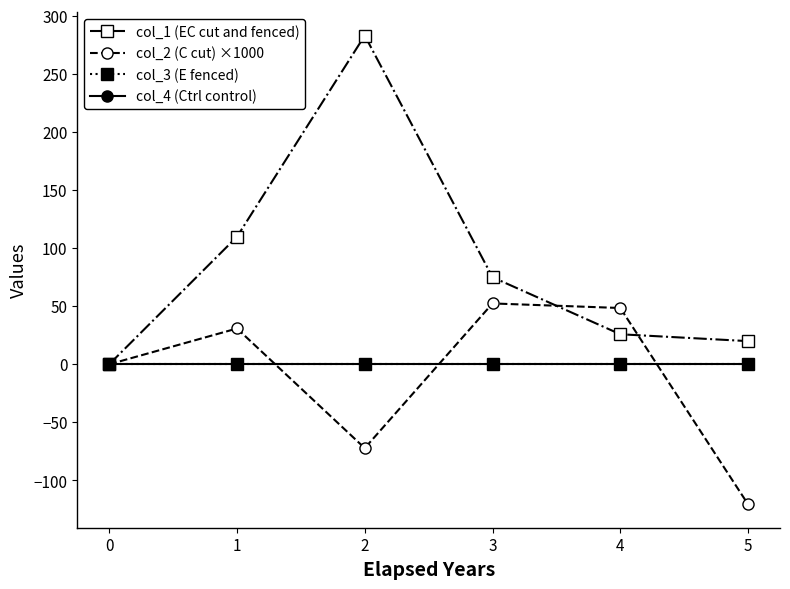

Does the chart have visible grid lines?

No